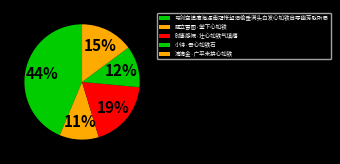

Is it true that 小诗·吾心如铁石 is 12% of the pie?

True